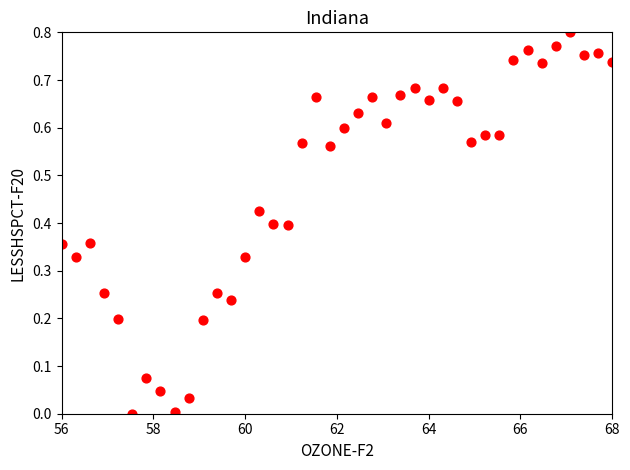

What is the range of X values (max minus min)?

12.0